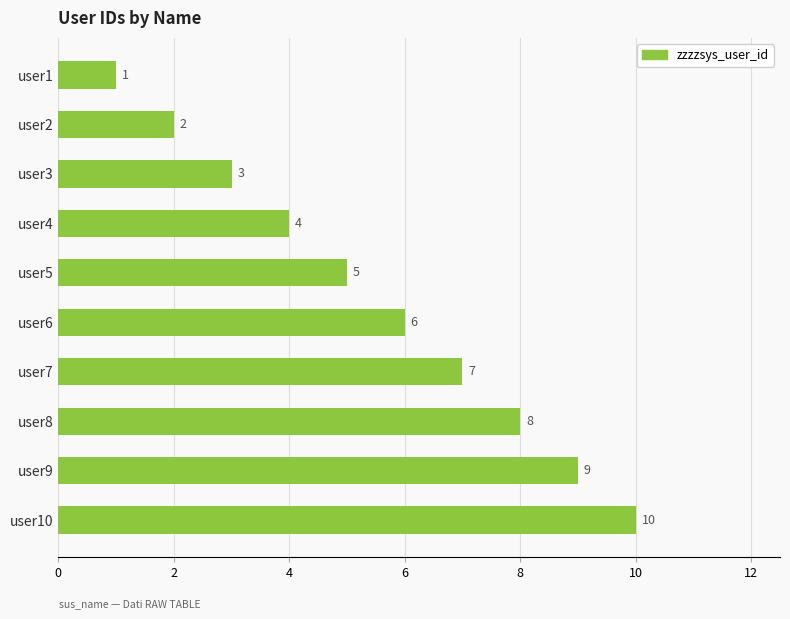

Is it true that the value at user6 is 8?

False